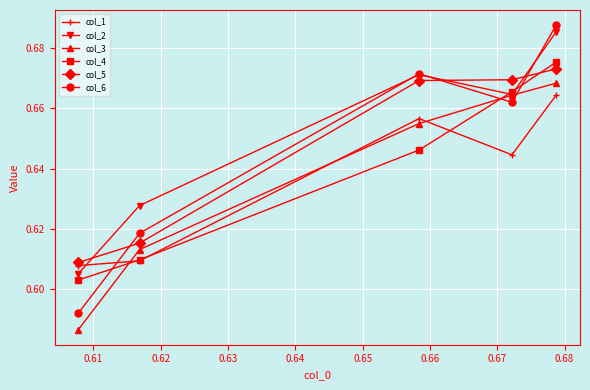

What is the difference between the second highest and second lowest values in the col_3 series?

0.1